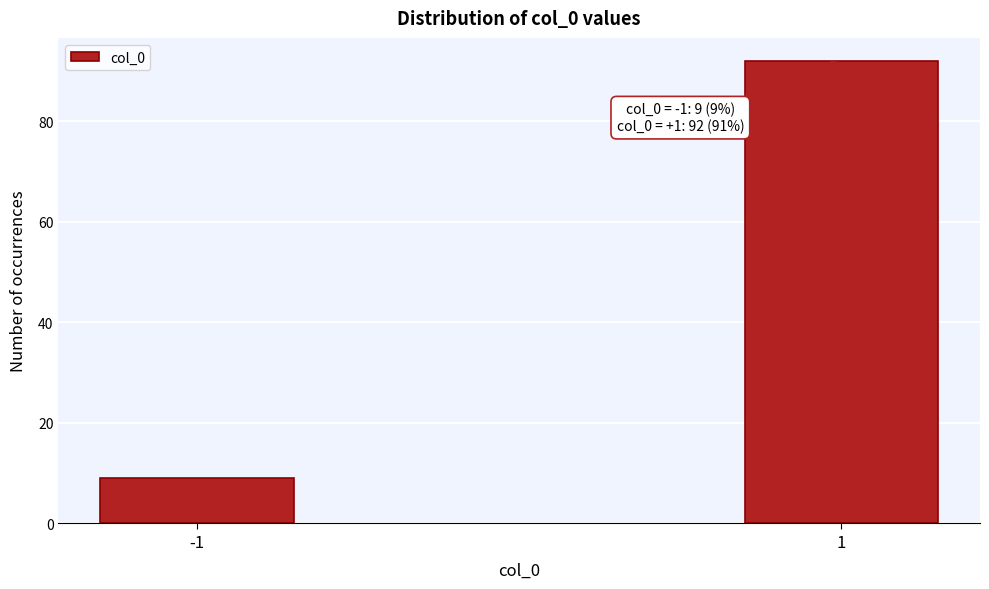

Reading left to right, extract all data points from this chart.

9	92